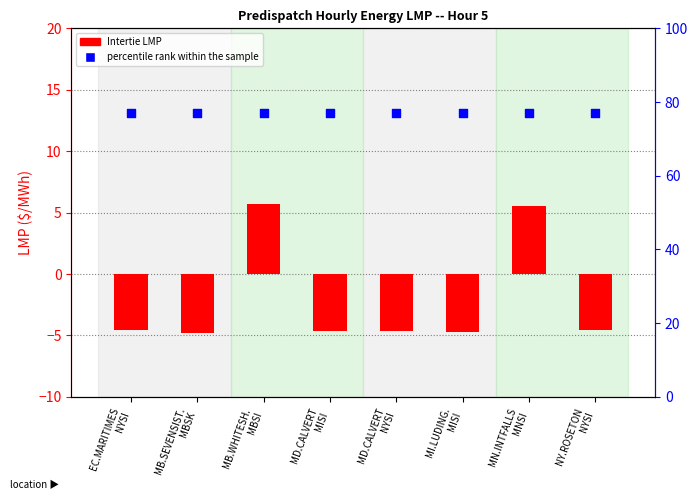

Which series has the largest Y range (max minus min)?

Intertie LMP